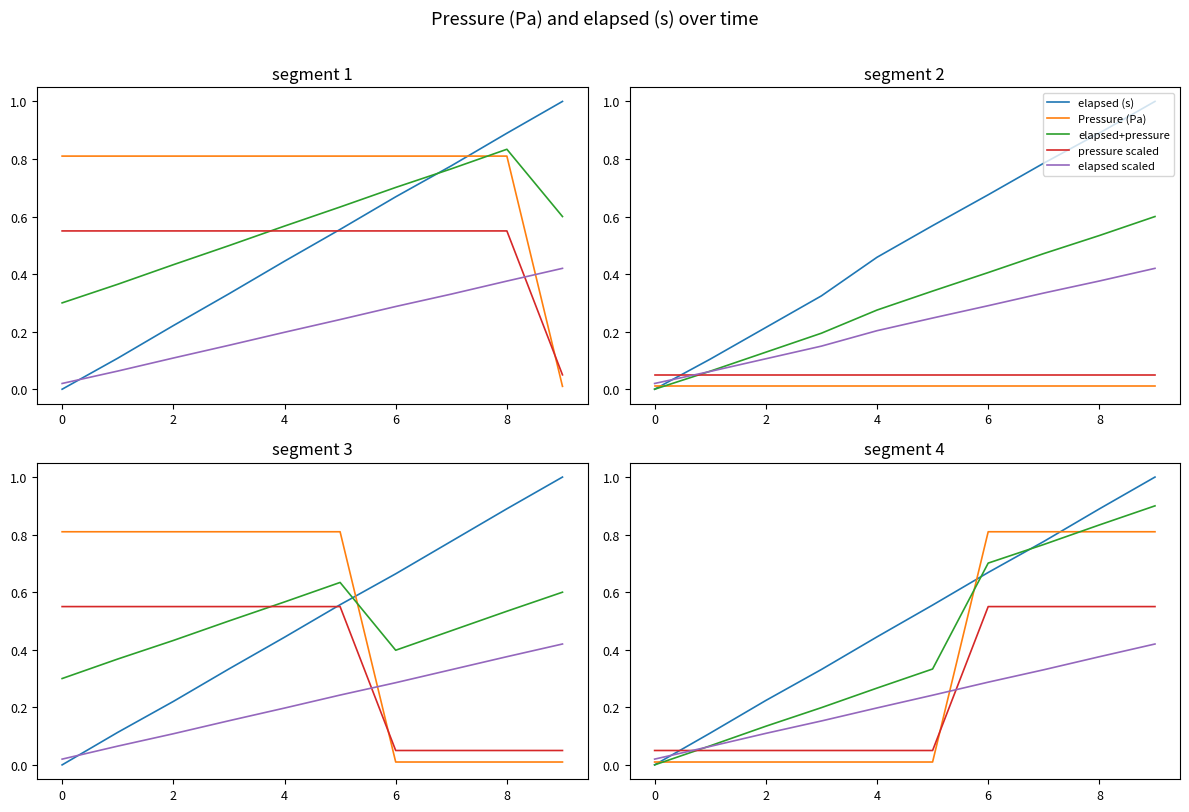

What is the lowest value of the pressure scaled series?

0.1